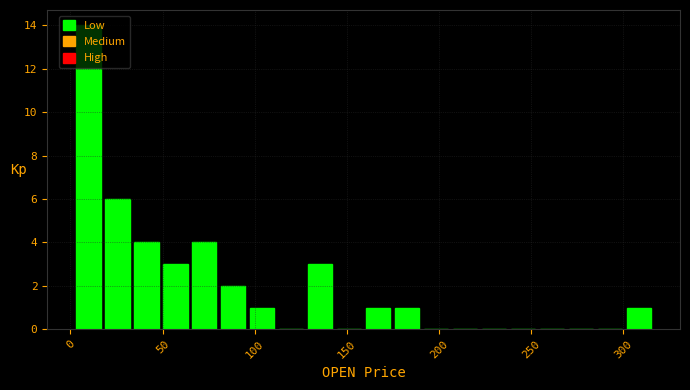

Around what value on the x-axis is the tallest bar? Give the approximate position of its centre, as read against the axis.

10